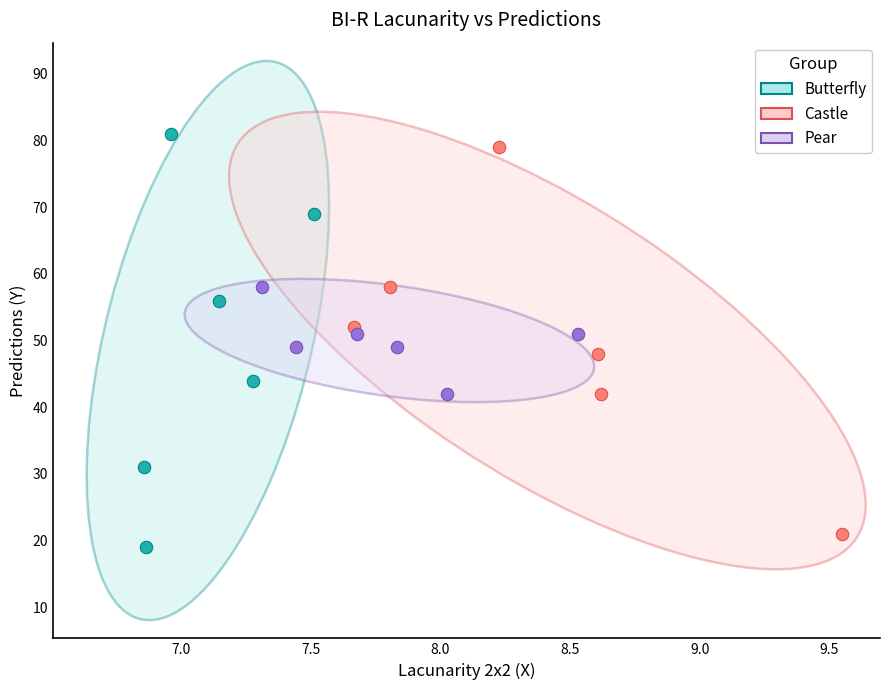

Which series contains the highest Y value?

Butterfly